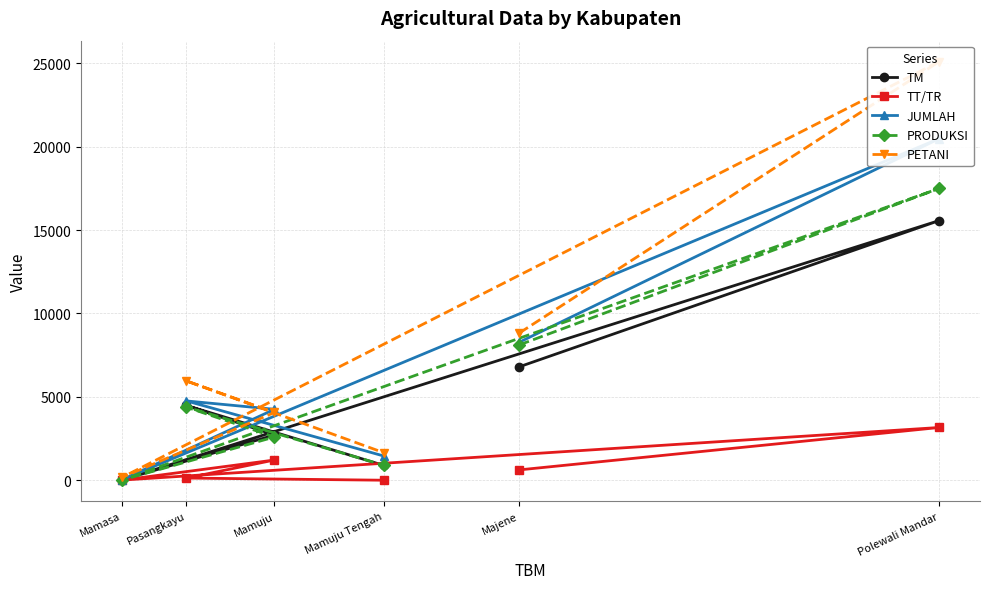

What is the difference between the highest and lowest values at Polewali Mandar?

21936